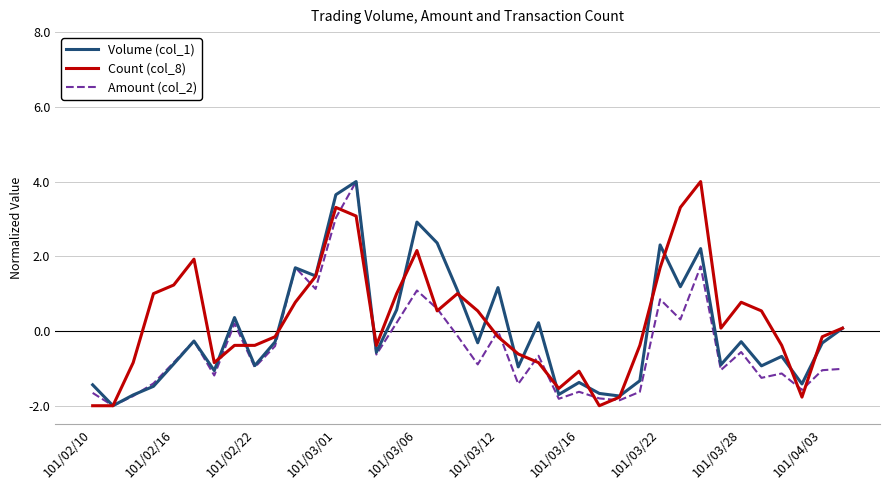

What is the minimum value for Count (col_8)?

-2.0